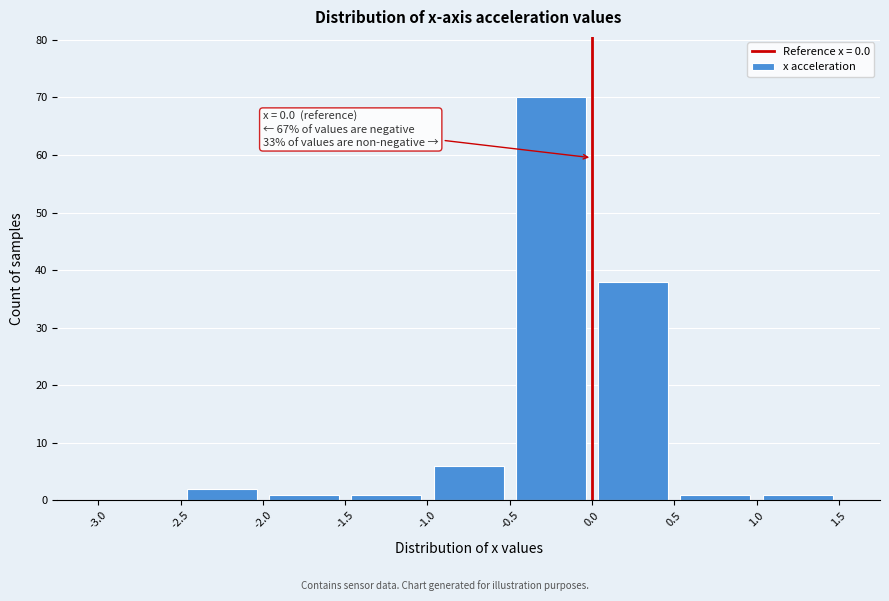

Over which range of the x-axis is the bar tallest?

-0.5 to 0.0